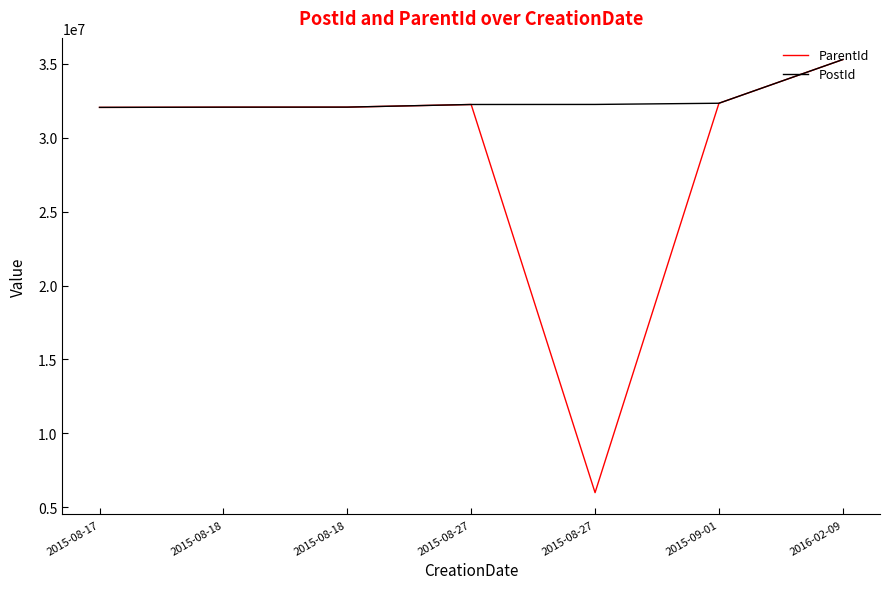

What is the total value across all series at 2015-08-18?

64126578